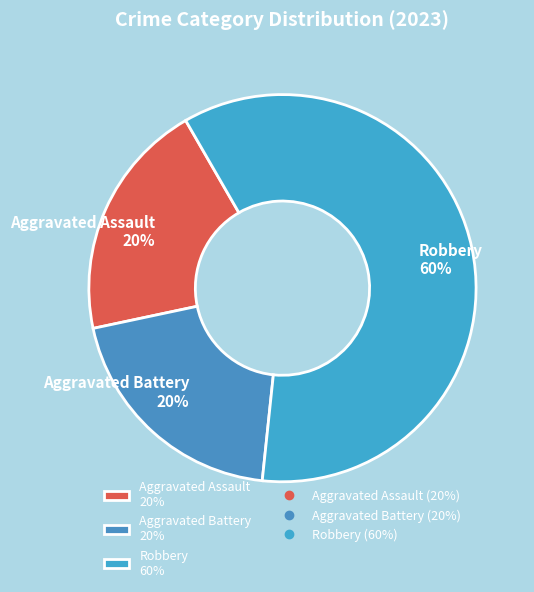

Is there any slice that represents more than half of the pie?

Yes